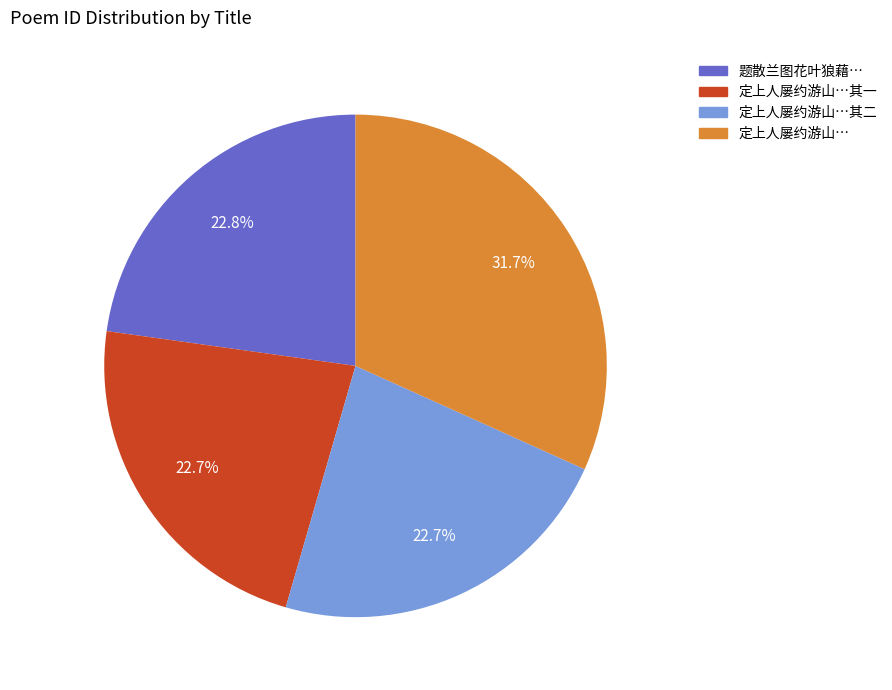

How much of the chart is everything except 定上人屡约游山…?

68.3%